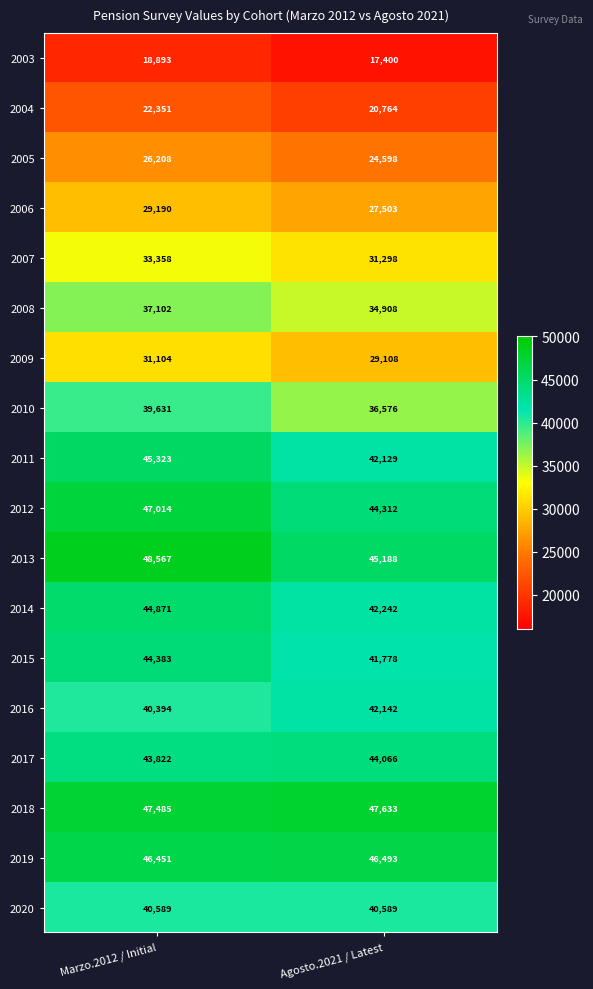

What is the difference between the maximum and minimum values in the 2004 series?

1587